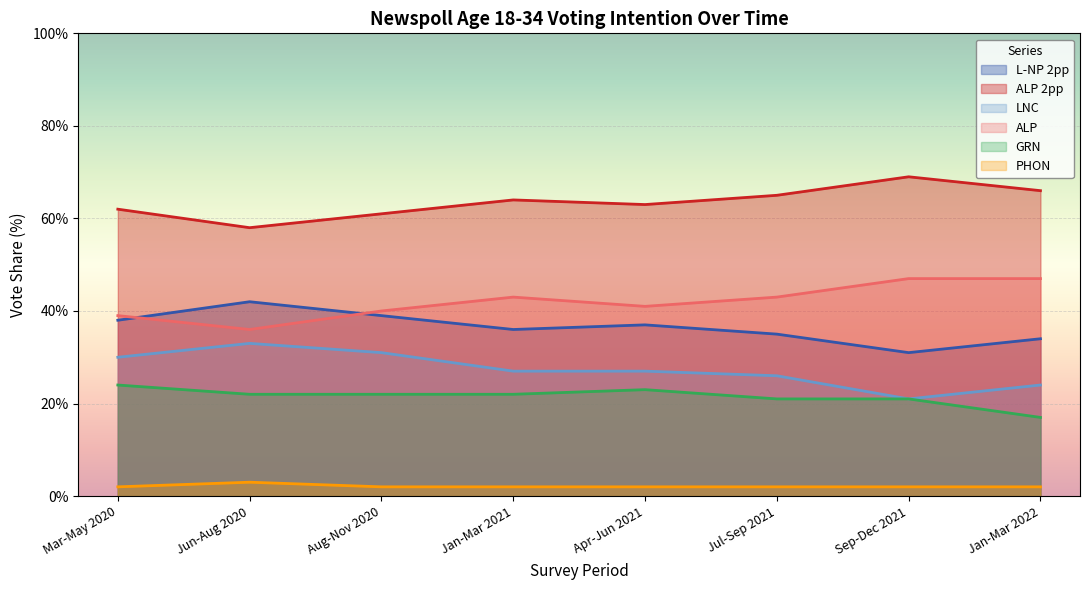

Reading left to right, extract all data points from this chart.

L-NP 2pp: 38	42	39	36	37	35	31	34
ALP 2pp: 62	58	61	64	63	65	69	66
LNC: 30	33	31	27	27	26	21	24
ALP: 39	36	40	43	41	43	47	47
GRN: 24	22	22	22	23	21	21	17
PHON: 2	3	2	2	2	2	2	2